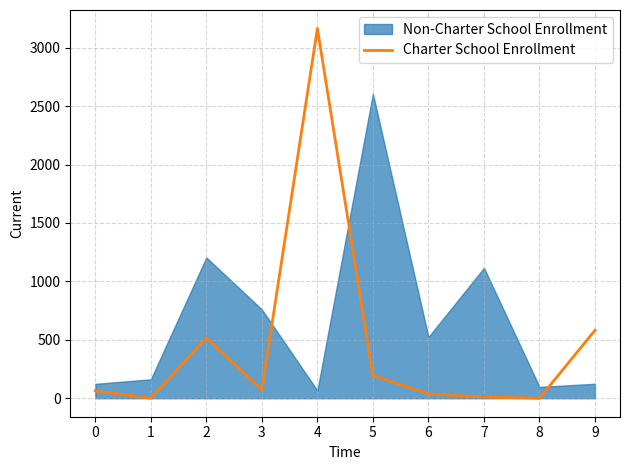

At which label does the data first exceed 72?

2